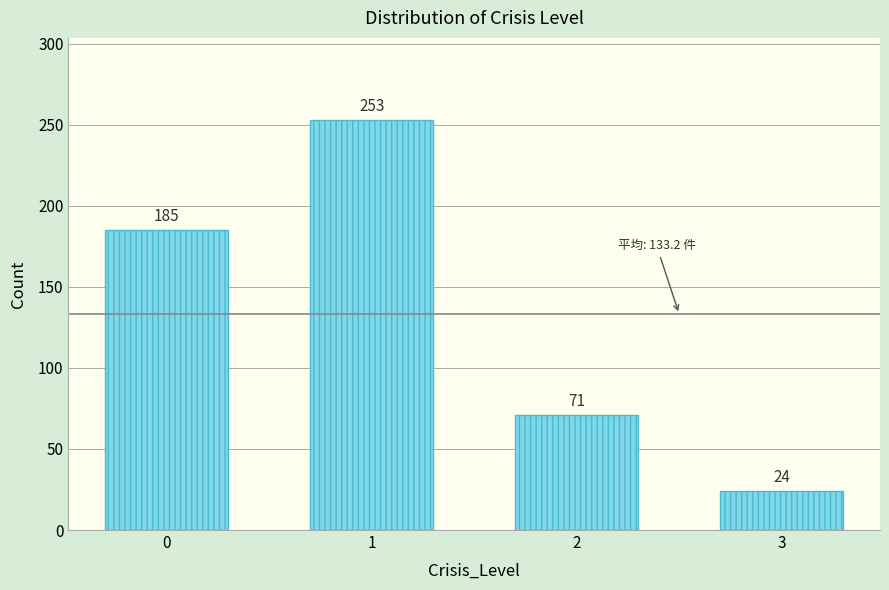

Reading left to right, transcribe all the data shown in this chart.

0=185	1=253	2=71	3=24